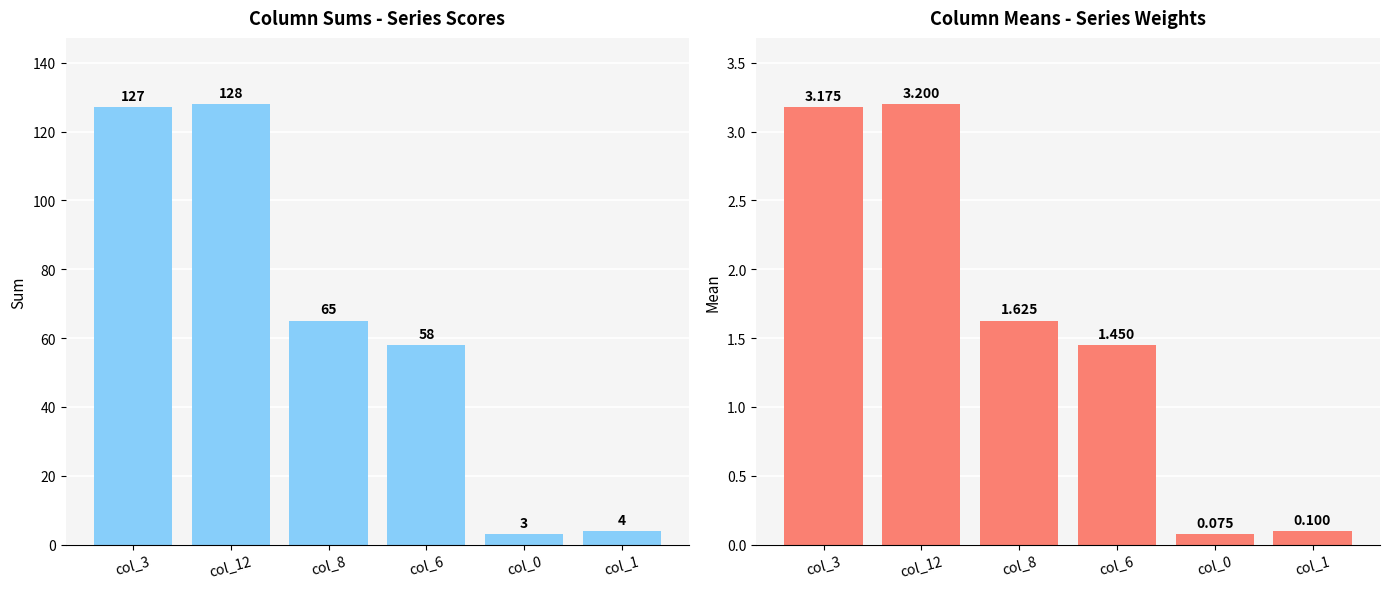

How many data points in col_means are above 1?

4